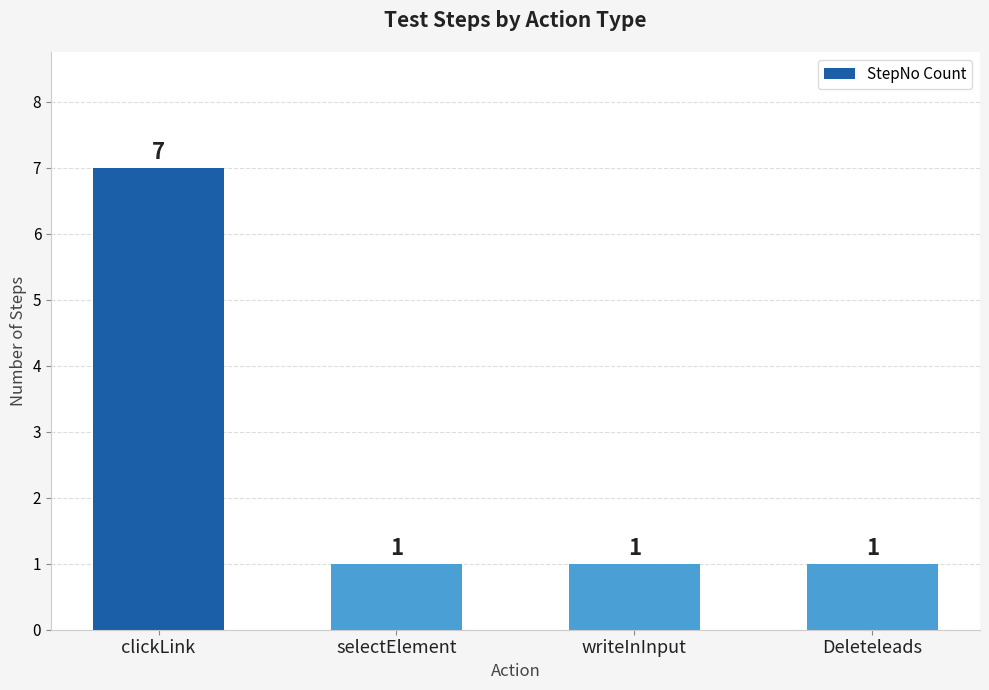

Reading left to right, what are all the values shown in this chart?

clickLink=7	selectElement=1	writeInInput=1	Deleteleads=1